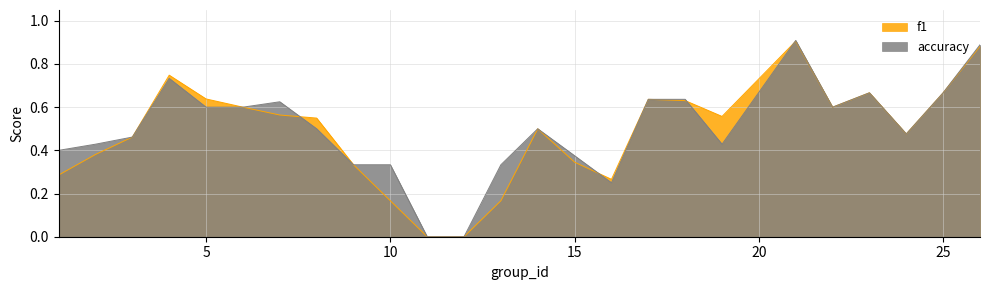

How many categories are shown in the chart?

25